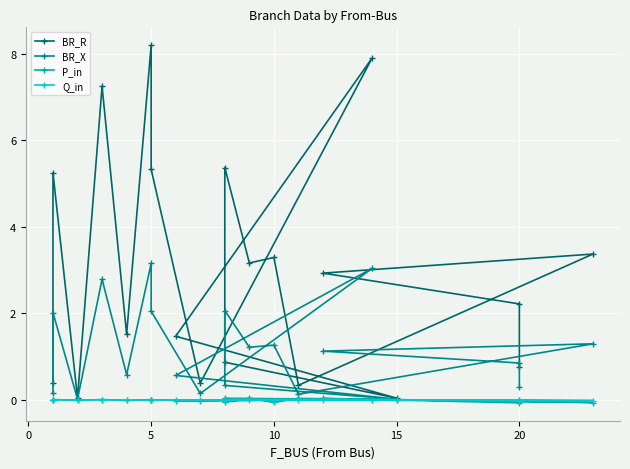

In BR_R, how many points are lower than both neighbors (excluding endpoints)?

6